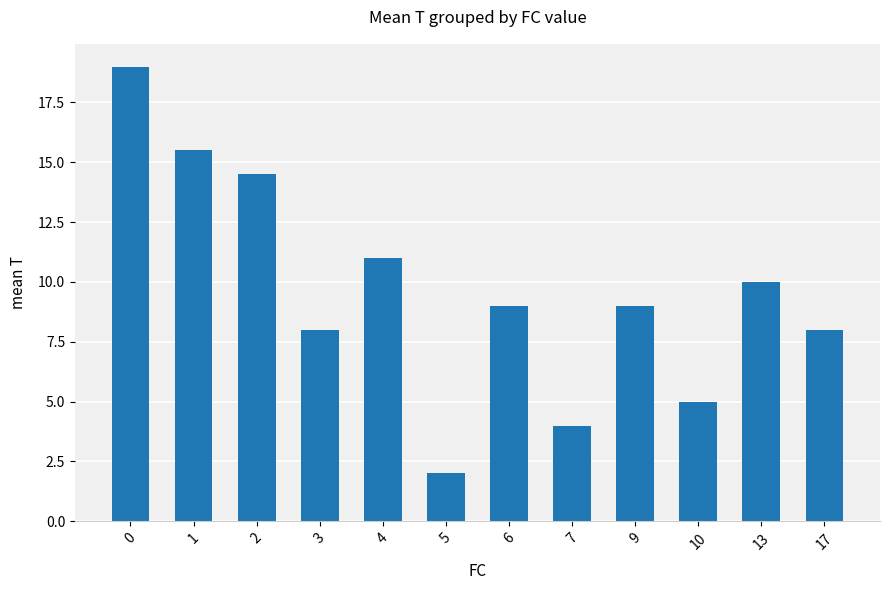

What is the average value?

9.6